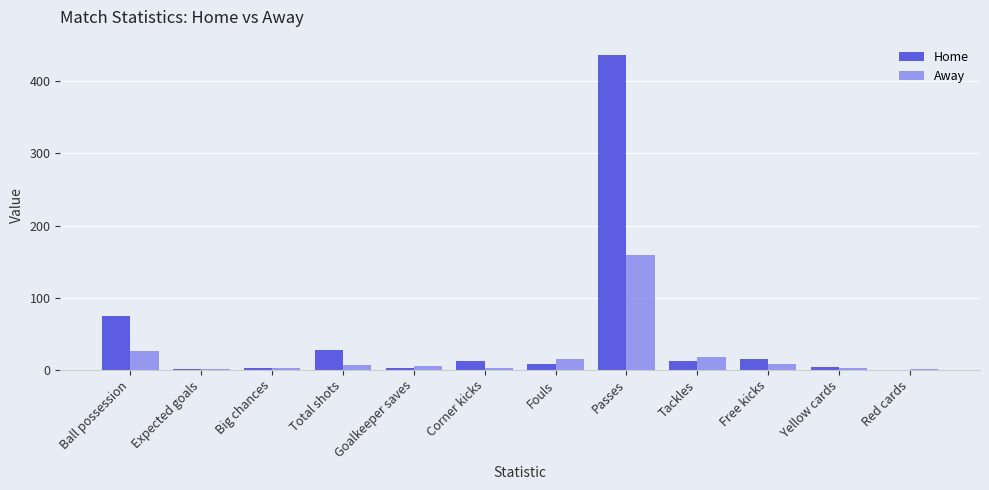

Where does the Away series first go above 6?

Ball possession